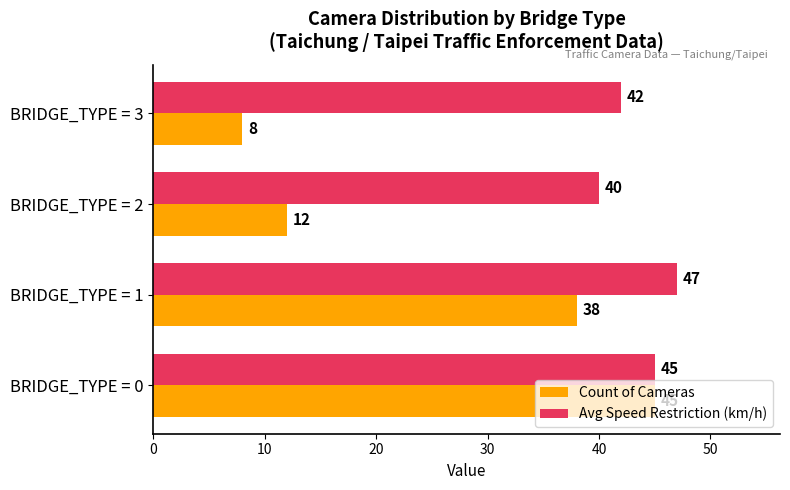

What is the sum of all Count of Cameras values?

103